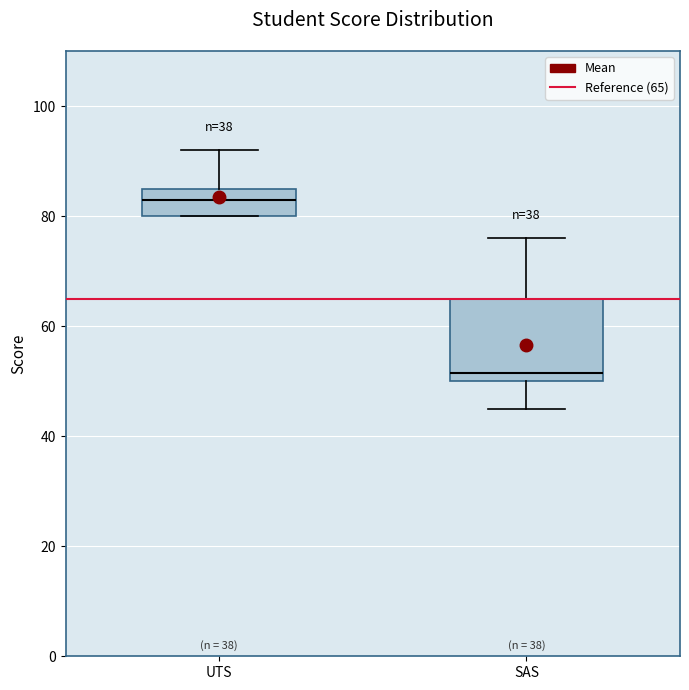

Reading left to right, read every box against the y-axis: the position of its median line, the range the box covers, and the ends of its whiskers. The values are not printed on the chart, so give them approximately, as read against the axis.

UTS: median 84, box 80 to 86, whiskers 80 to 92
SAS: median 52, box 50 to 66, whiskers 46 to 76